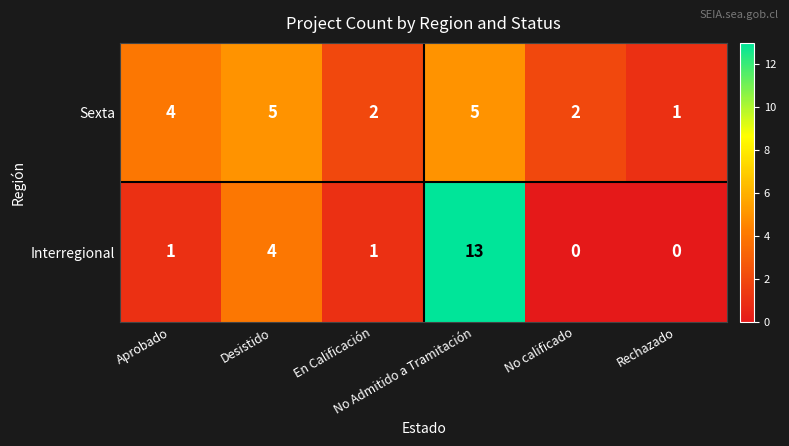

What is the difference between the maximum and minimum values in the Sexta series?

4